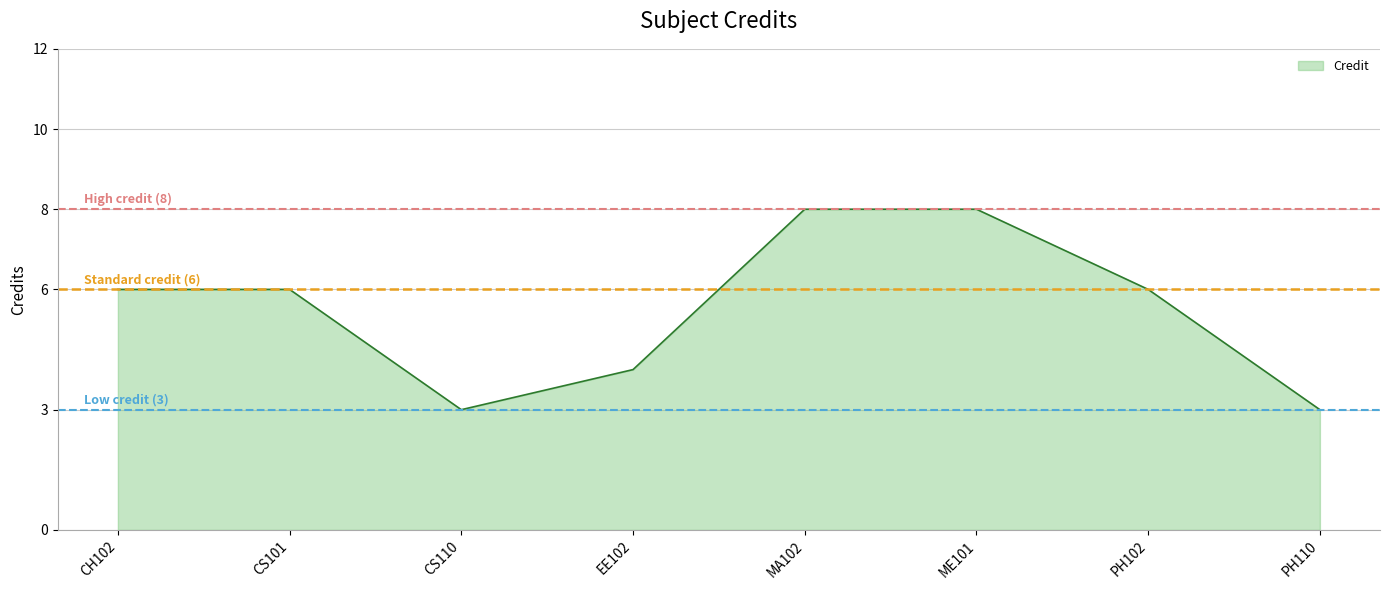

What is the highest value of the Low credit (3) series?

3